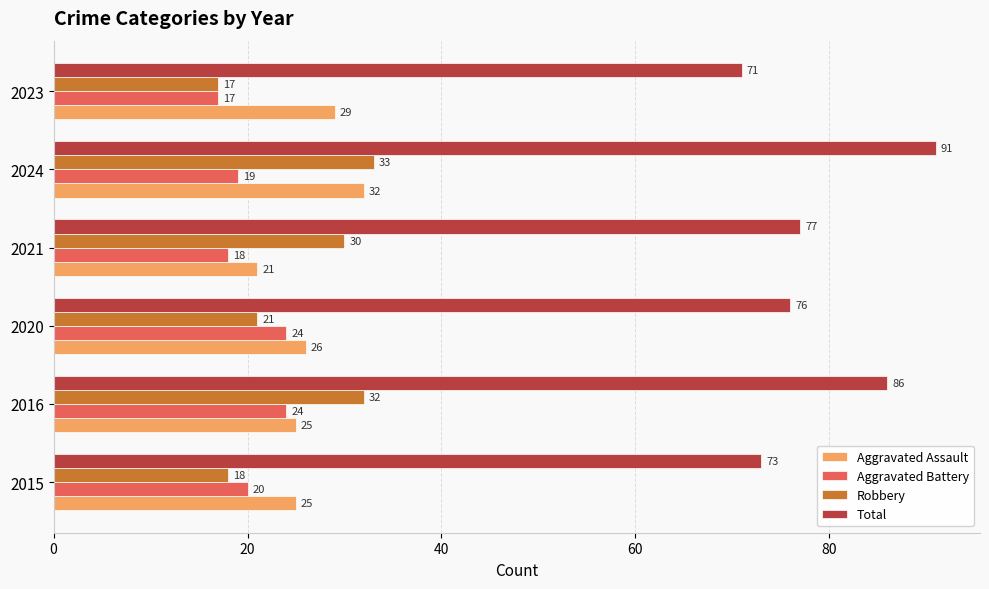

What is the average value of the Robbery series?

25